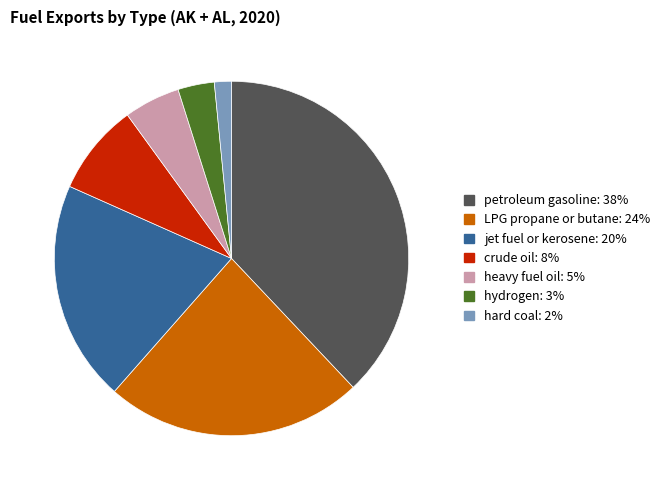

Is there a majority slice in this chart?

No